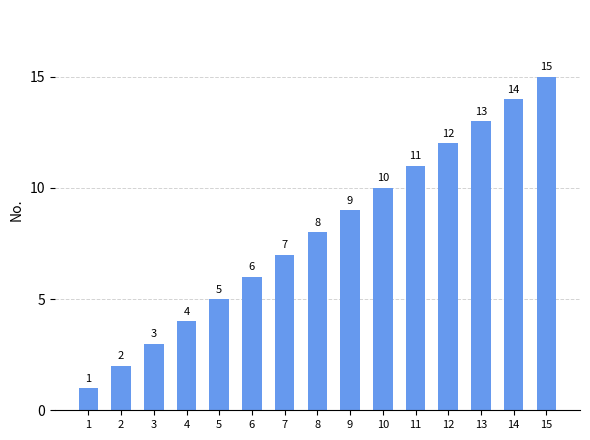

Which has a higher value, 11 or 5?

11